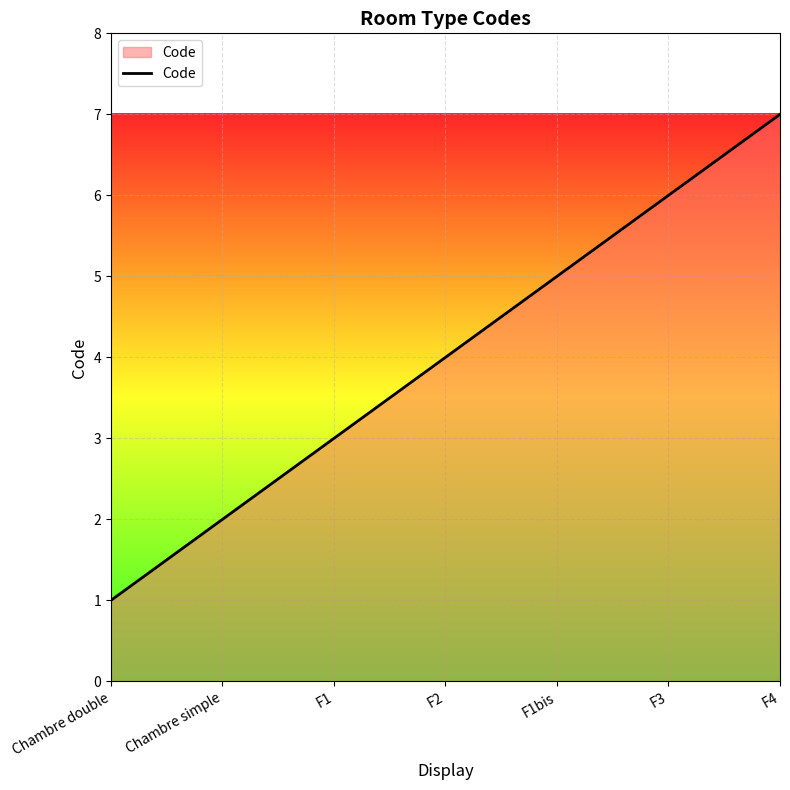

What is the maximum value shown in the chart?

7